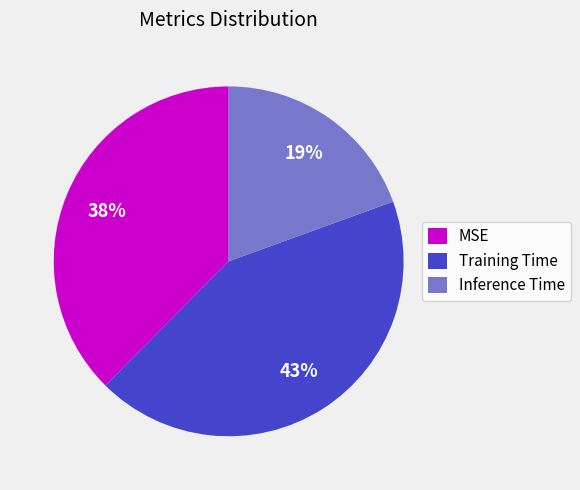

Is Training Time the majority of the pie?

No